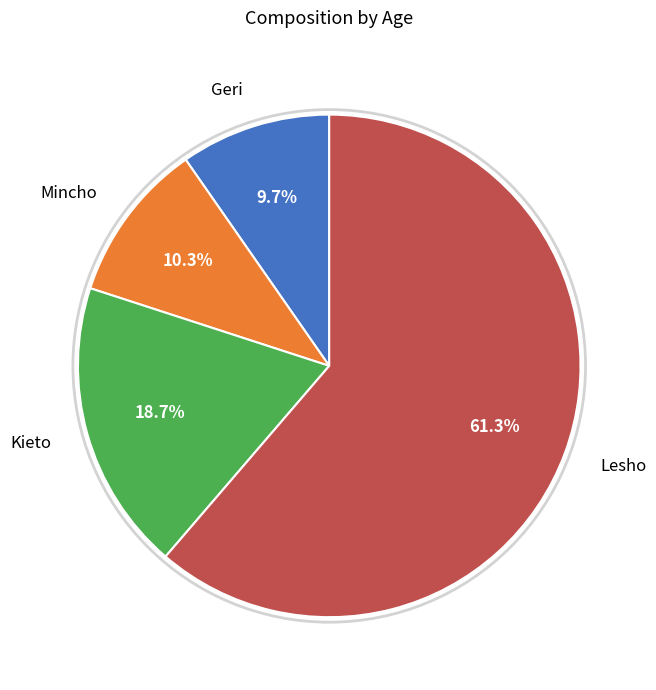

Rank the categories by value from highest to lowest.

Lesho, Kieto, Mincho, Geri